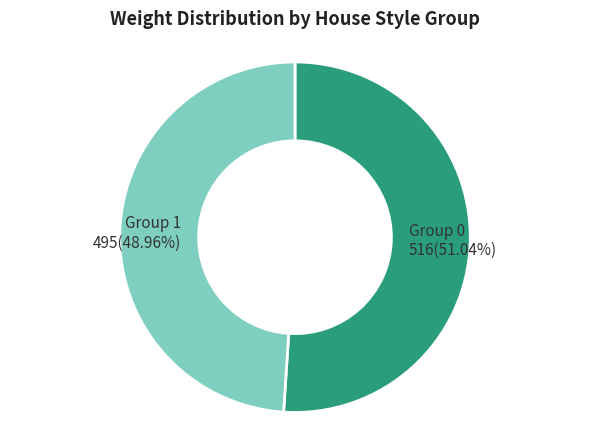

To the nearest percent, what is the difference between the largest and smallest slice percentages?

2%